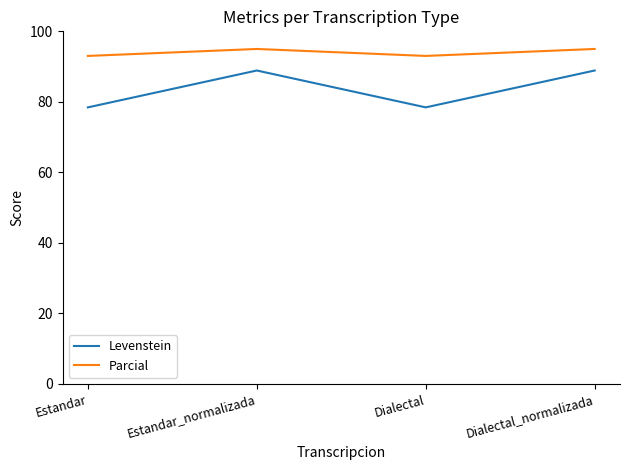

True or false: Parcial and Levenstein intersect in this chart.

False